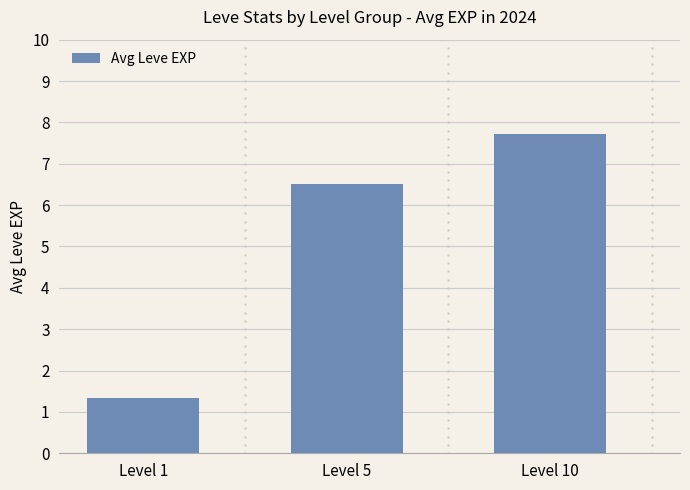

What is the smallest value displayed?

1.3